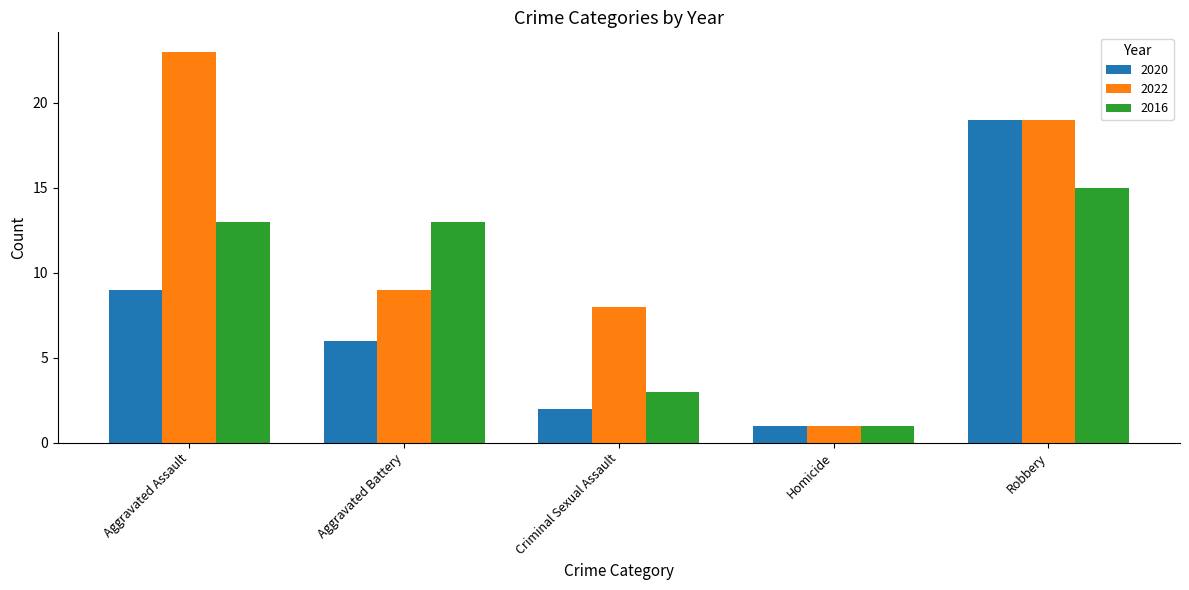

What is the label of the 3rd bar from the right?

Criminal Sexual Assault